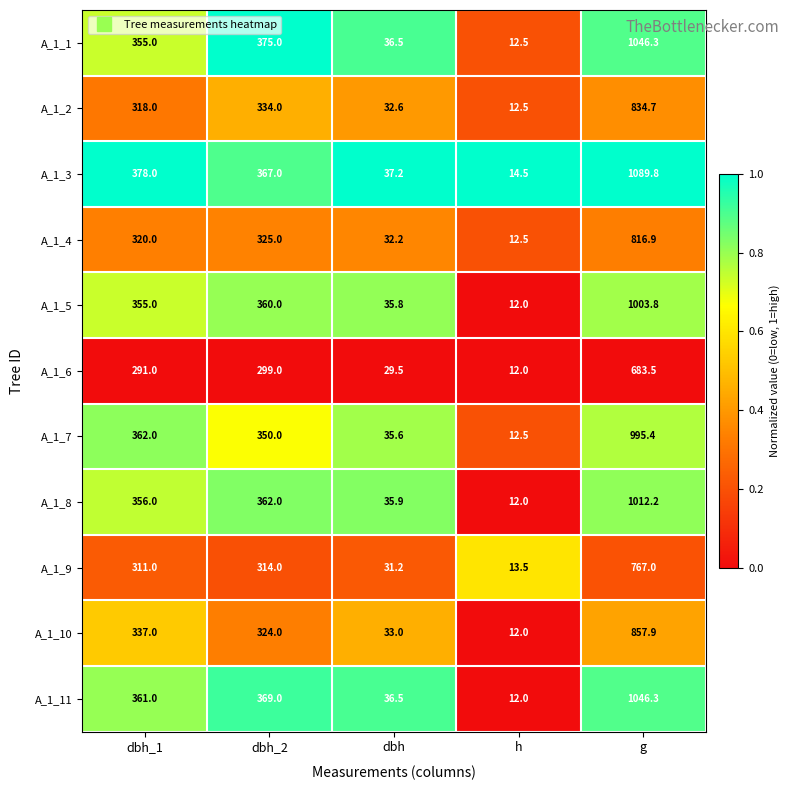

Is it true that A_1_11 equals 422.8 at g?

False